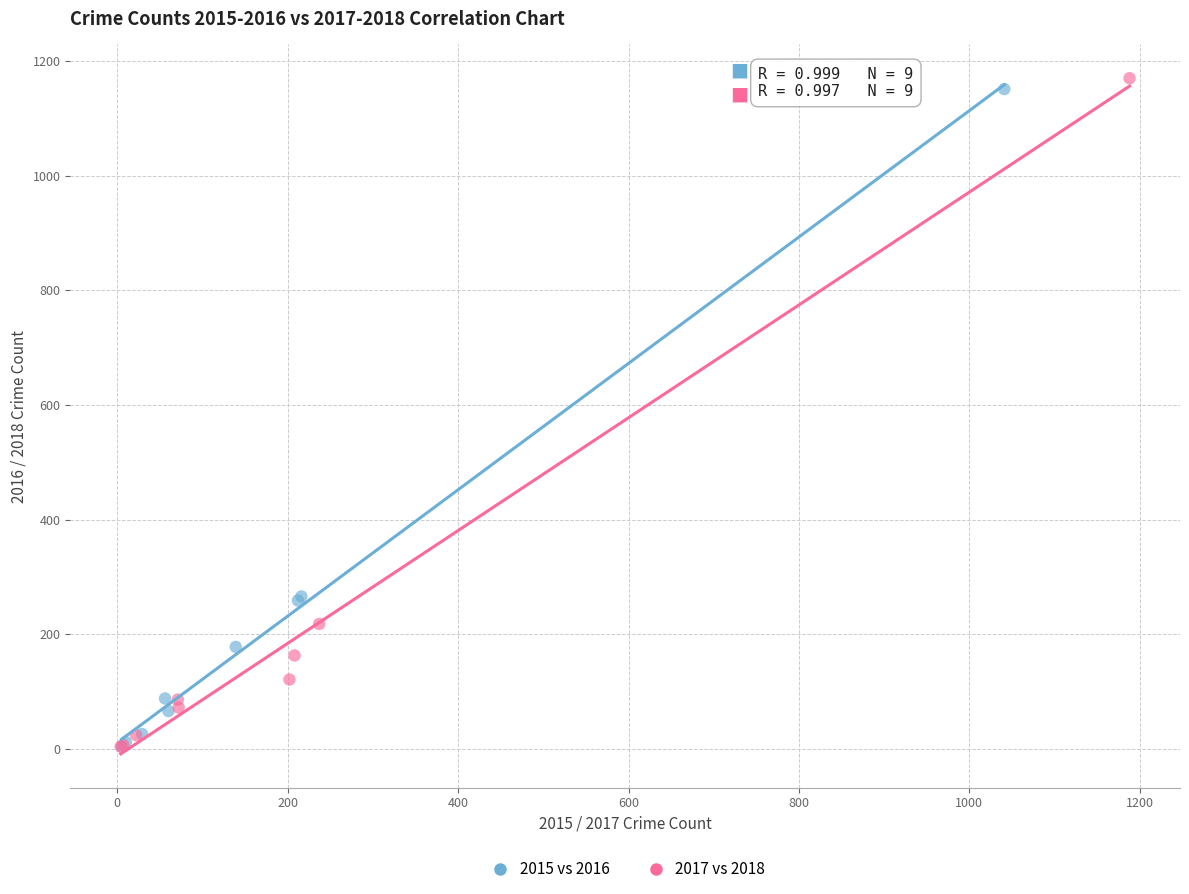

Which series has the widest spread of Y values?

2017 vs 2018